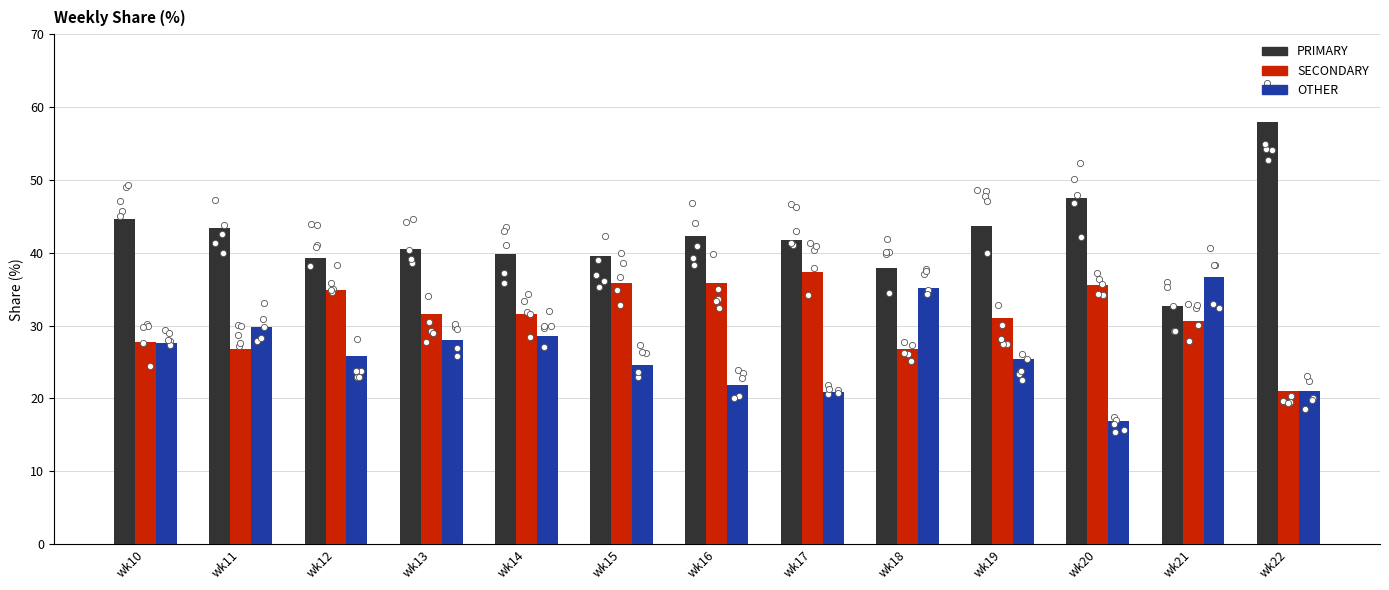

Is the value of OTHER at wk12 greater than the value of PRIMARY at wk16?

No